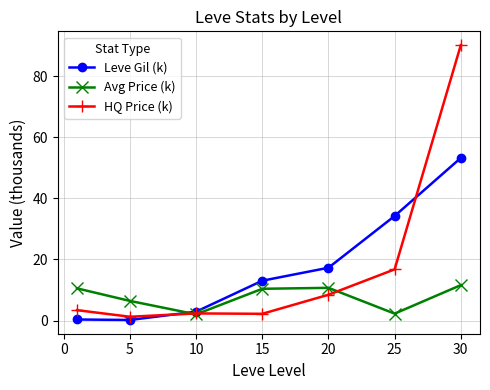

What is the greatest value displayed?

90.1